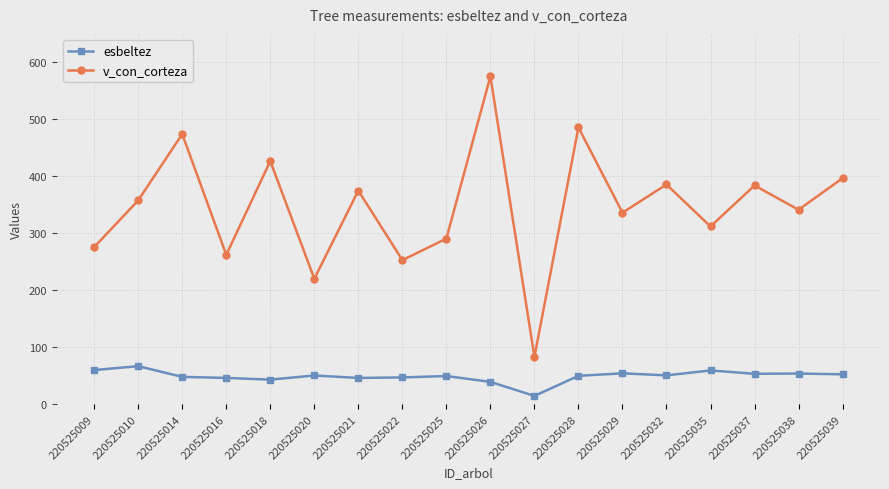

Rank the series by their maximum value, from lowest to highest.

esbeltez, v_con_corteza